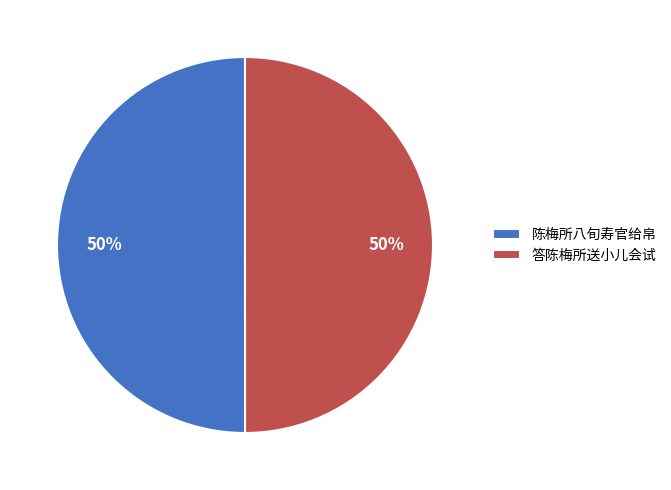

Approximately how many times larger is the value at 答陈梅所送小儿会试 compared to 陈梅所八旬寿官给帛?

1.0